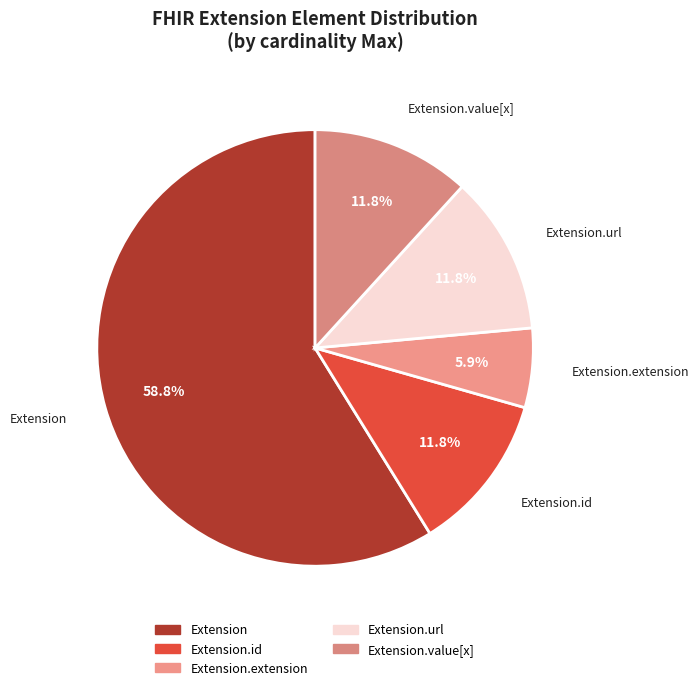

Which category has the smallest portion of the pie?

Extension.extension